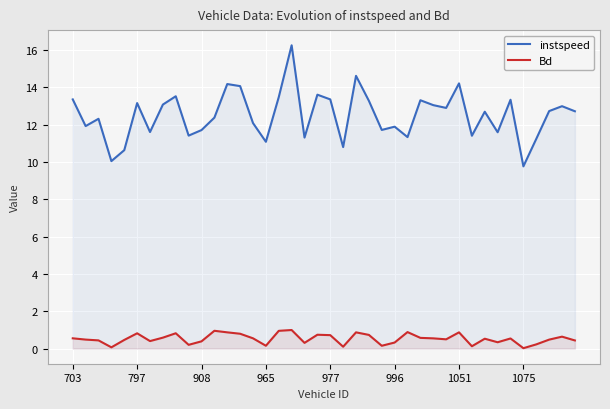

What is the difference between the highest and lowest values at 26?

10.5